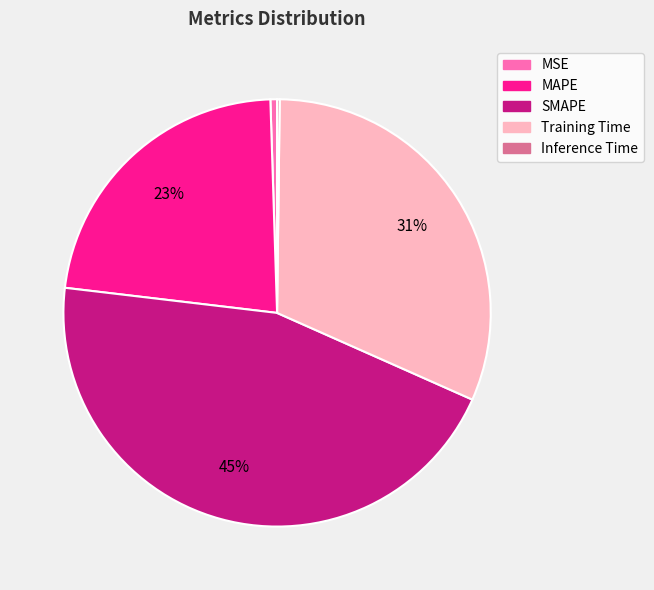

To the nearest percent, what is the difference between the largest and smallest slice percentages?

45%